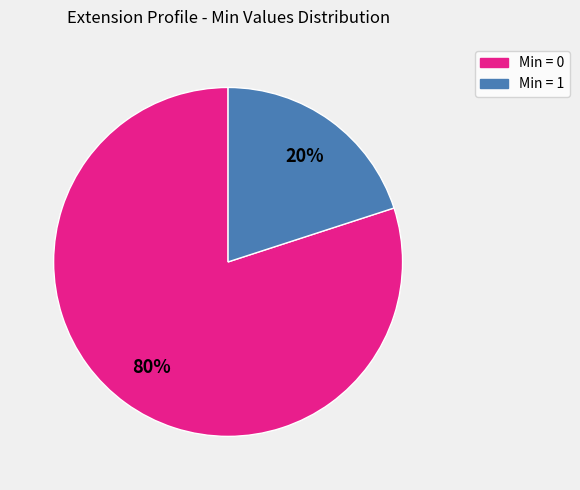

Is there a majority slice in this chart?

Yes